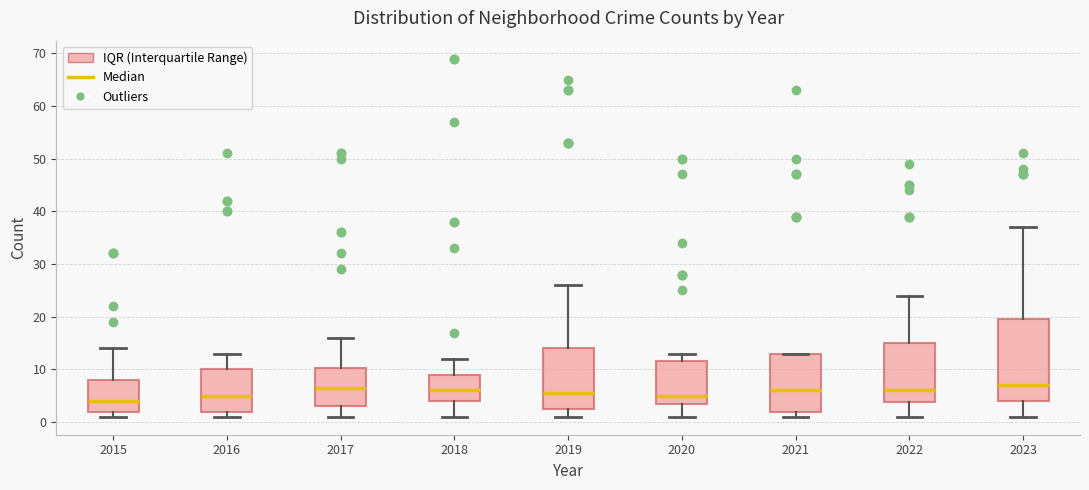

Reading left to right, transcribe this box plot: for each box, give where its median line is, the range the box spans, and where its two whiskers end, as read against the y-axis. The values are not printed on the chart, so give them approximately, as read against the axis.

2015: median 4, box 2 to 8, whiskers 1 to 14
2016: median 5, box 2 to 10, whiskers 1 to 13
2017: median 7, box 3 to 10, whiskers 1 to 16
2018: median 6, box 4 to 9, whiskers 1 to 12
2019: median 6, box 3 to 14, whiskers 1 to 26
2020: median 5, box 4 to 12, whiskers 1 to 13
2021: median 6, box 2 to 13, whiskers 1 to 13
2022: median 6, box 4 to 15, whiskers 1 to 24
2023: median 7, box 4 to 20, whiskers 1 to 37